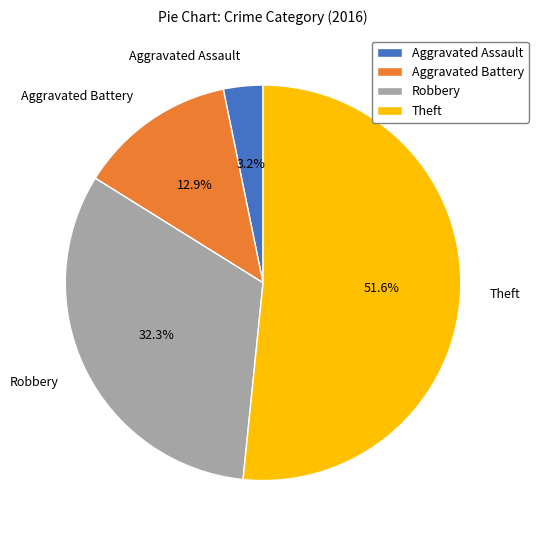

What is the largest slice in the pie chart?

Theft